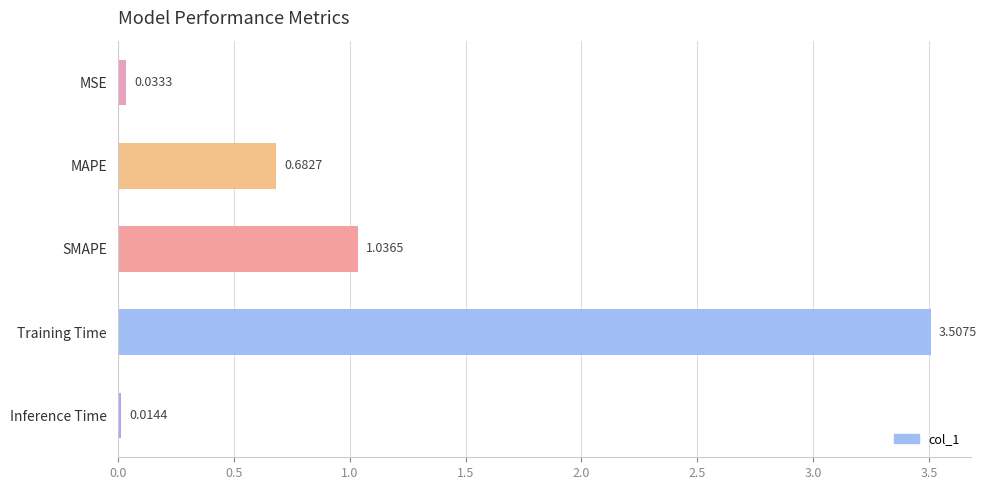

What is the label of the 3rd bar from the top?

SMAPE